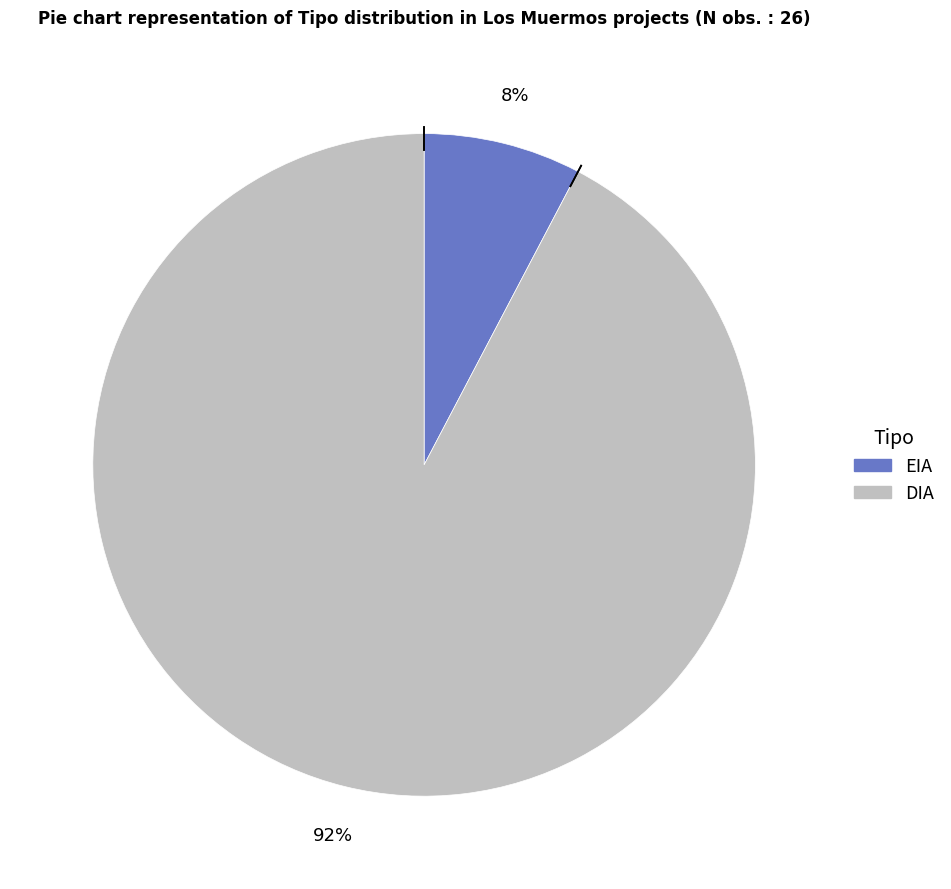

How many segments does this pie chart have?

2